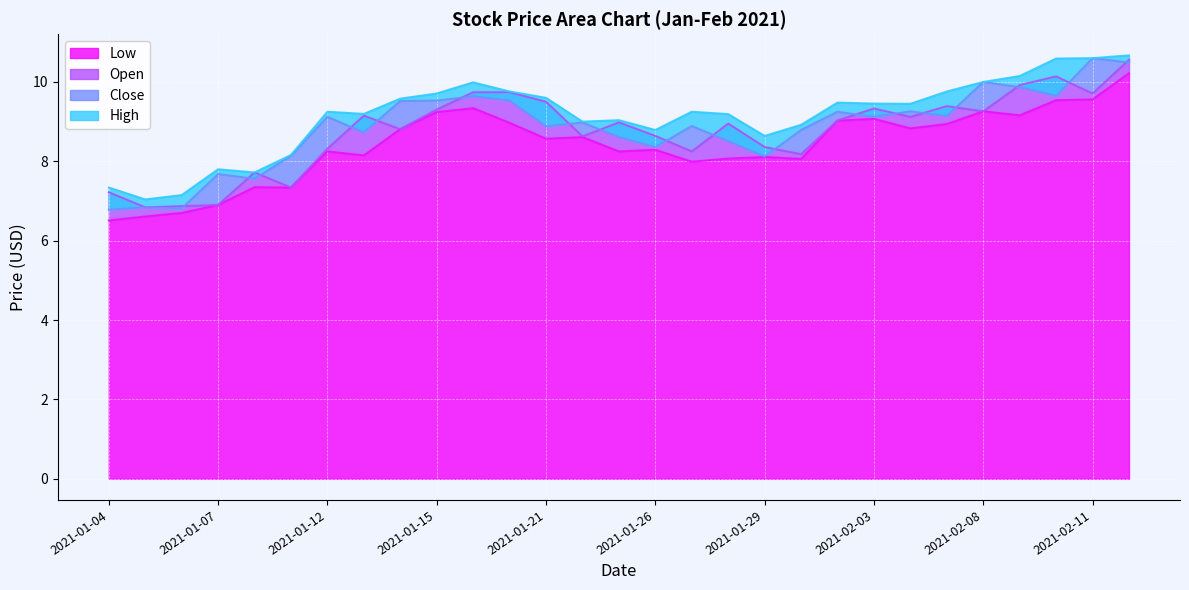

Is it true that Low equals 3.6 at 2021-01-13?

False